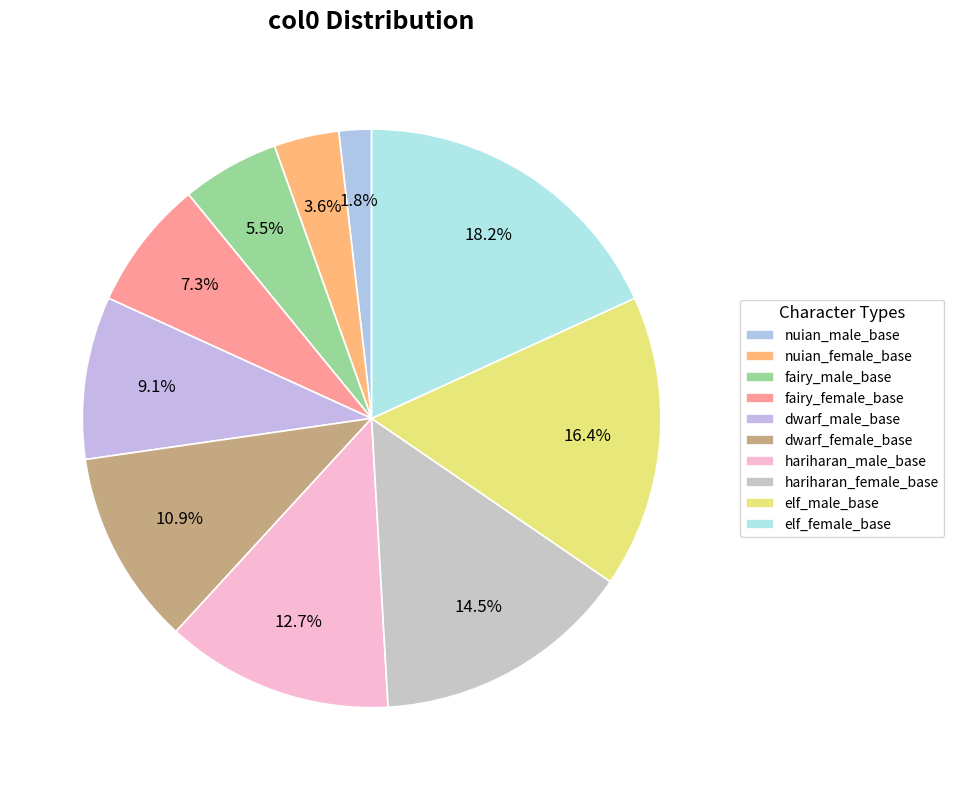

What is the change in value from nuian_female_base to elf_female_base?

+8